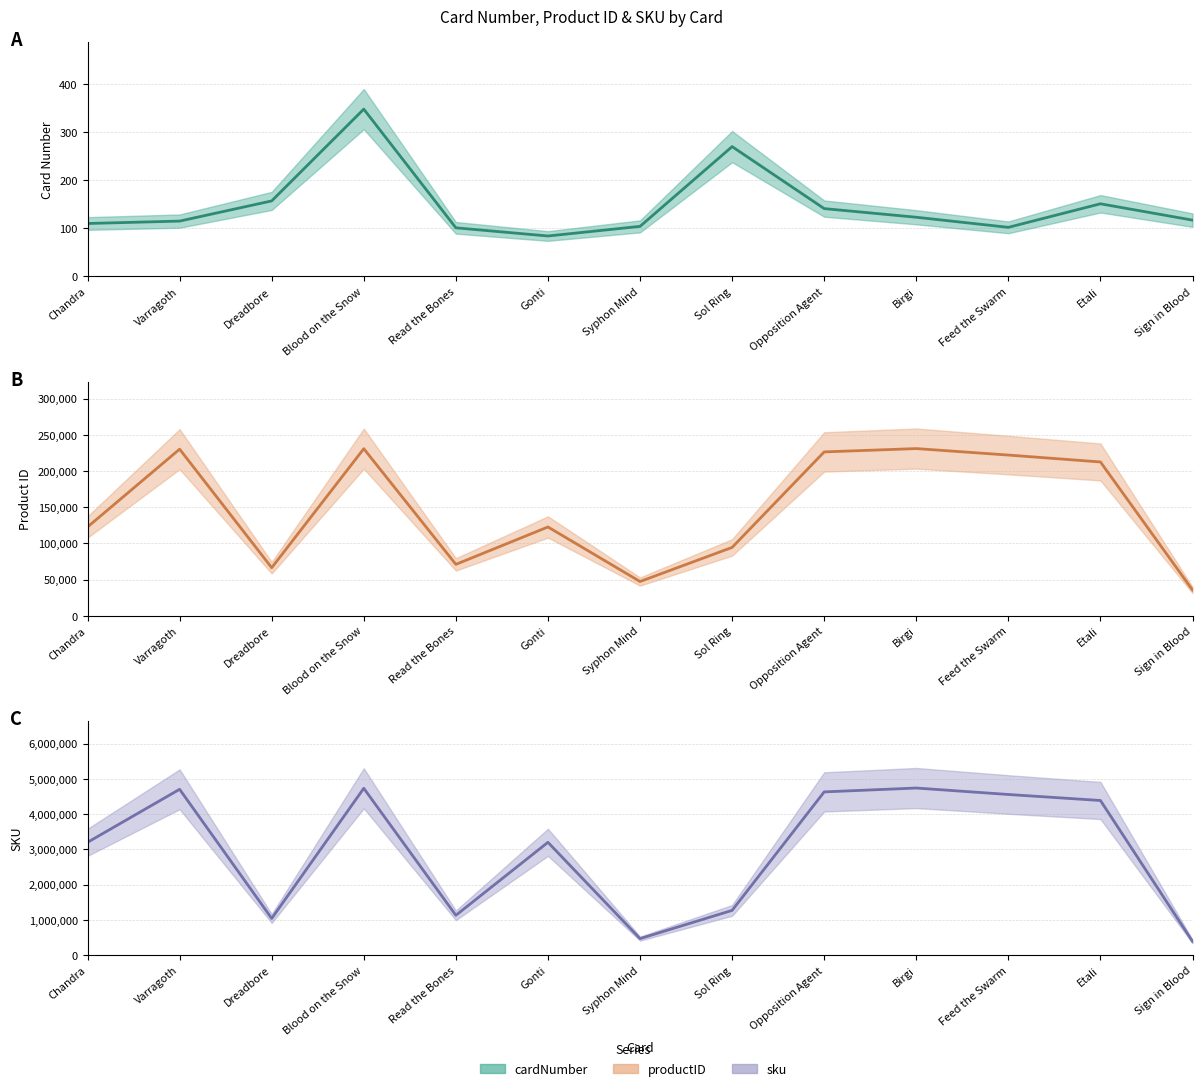

List the labels in order of productID value, smallest first.

Sign in Blood, Syphon Mind, Dreadbore, Read the Bones, Sol Ring, Chandra, Gonti, Etali, Feed the Swarm, Opposition Agent, Varragoth, Blood on the Snow, Birgi